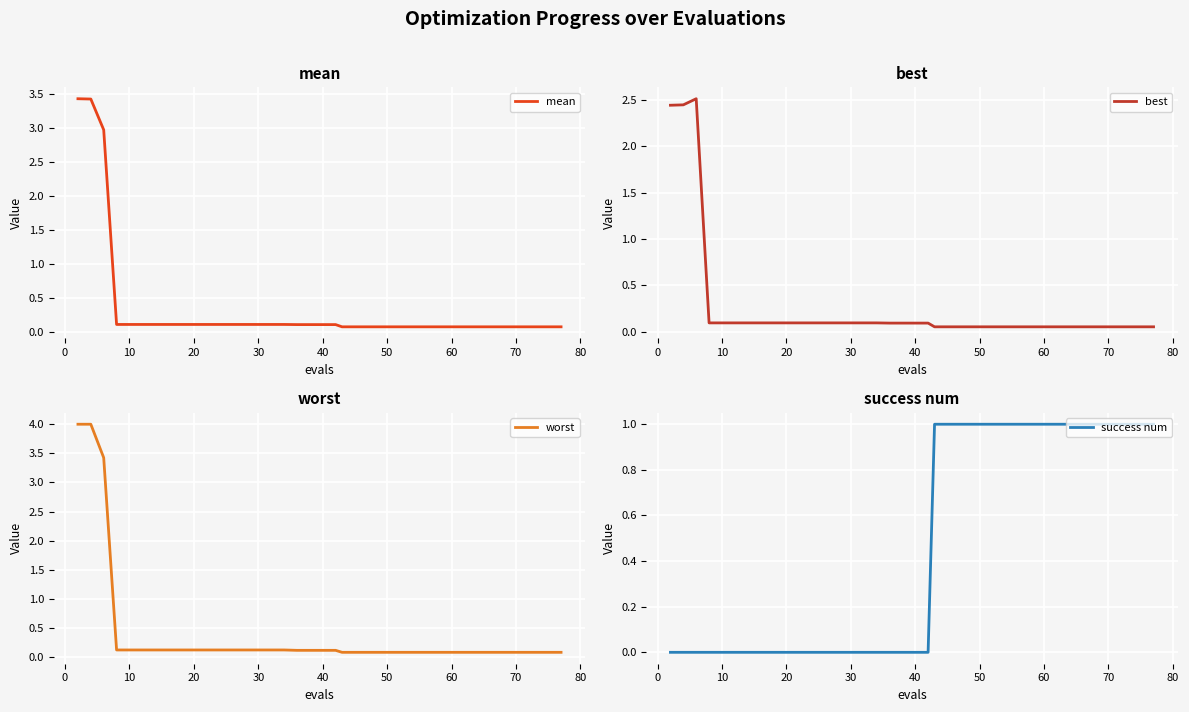

What is the maximum value for mean?

3.4